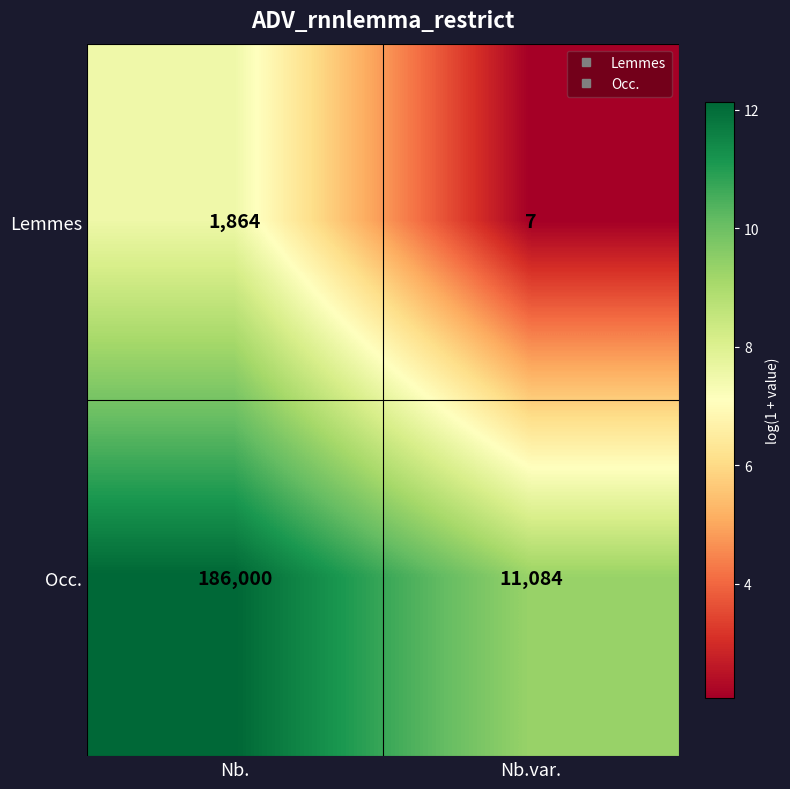

What is the smallest value displayed?

7